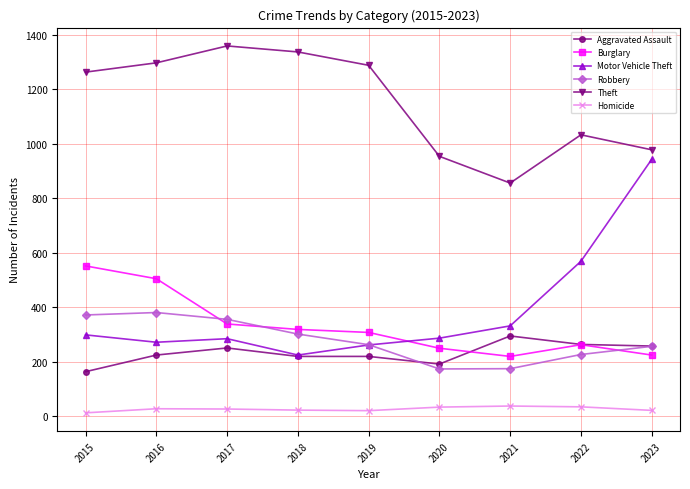

True or false: Homicide has a value of 23 at 2018.

True